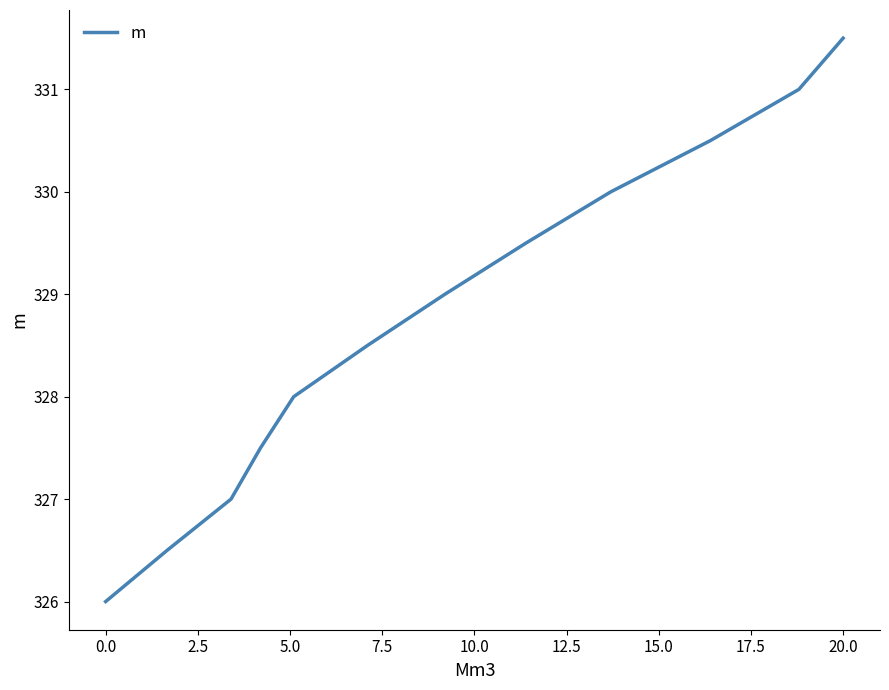

What is the difference between the maximum and minimum values?

5.5